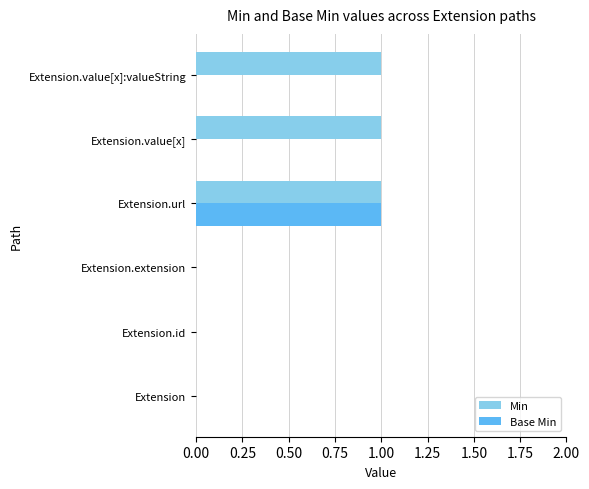

Which series has the largest total across all categories?

Min